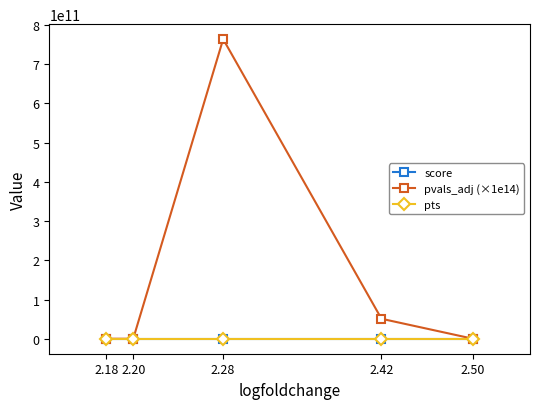

The value of pvals_adj (×1e14) at 2.42 is 18314051031.8. True or false?

False